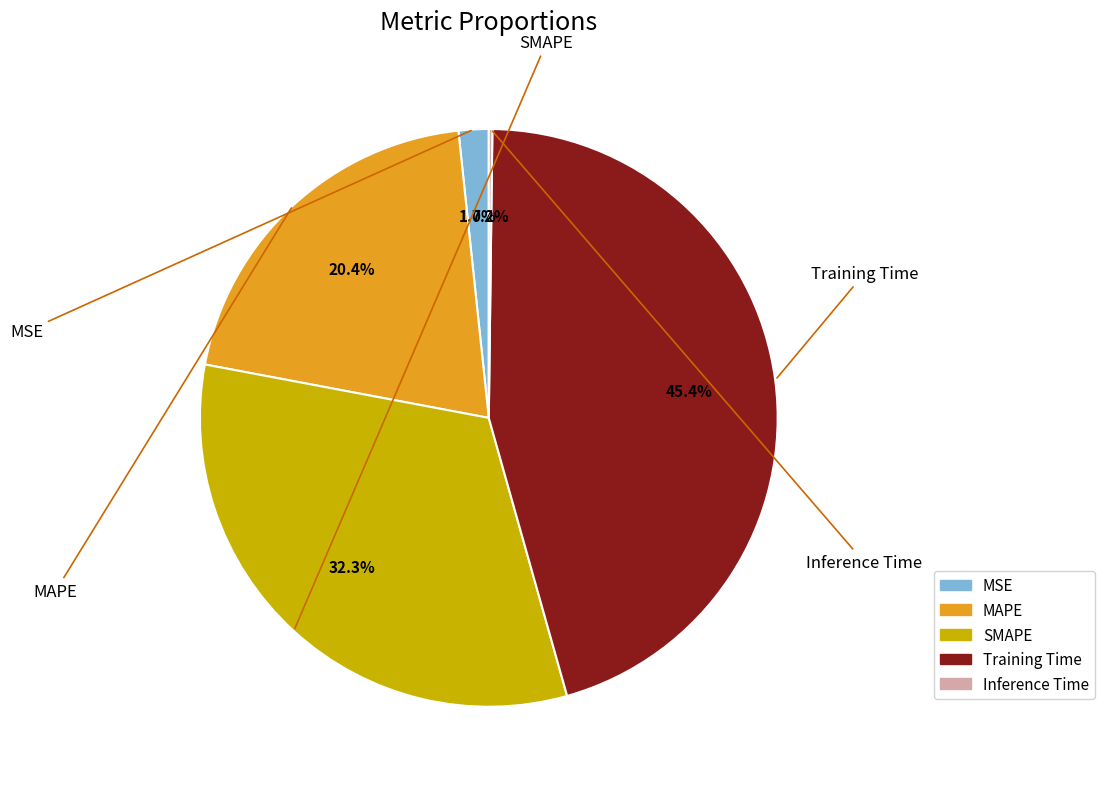

To the nearest percent, what is the difference between the MAPE and Training Time slice percentages?

25%